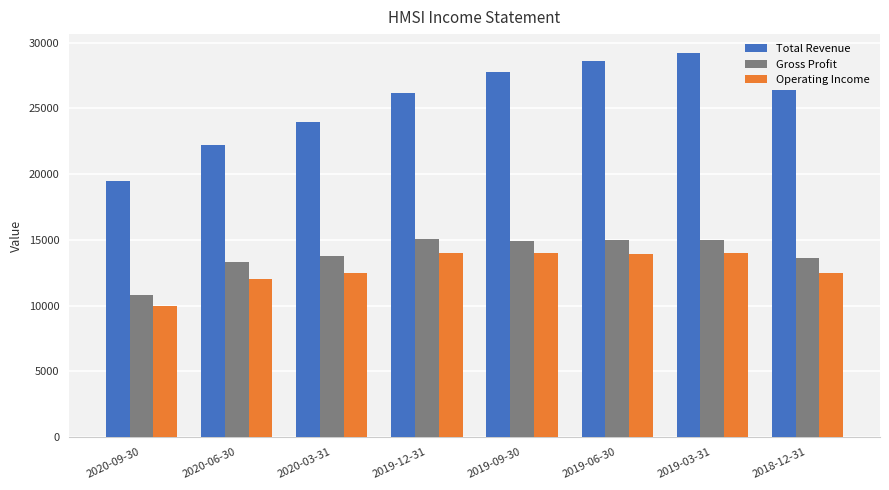

Where is Total Revenue nearest to the value 24350?

2020-03-31